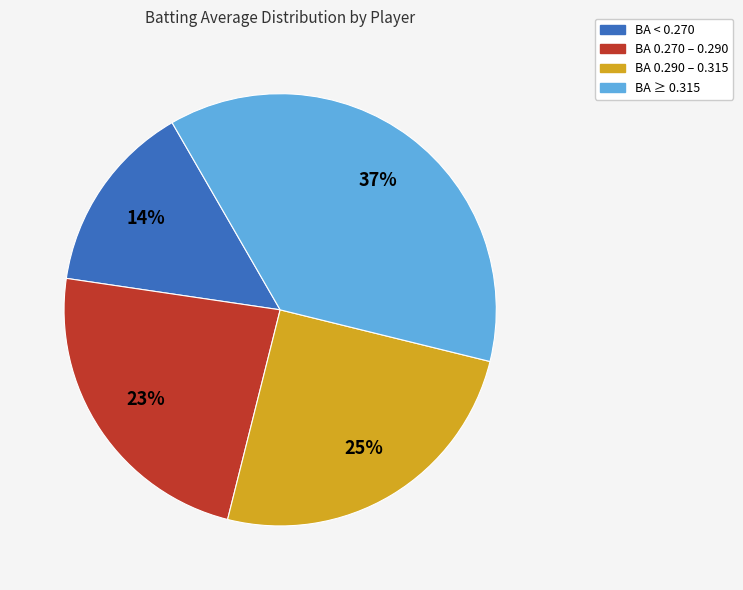

How many segments does this pie chart have?

4